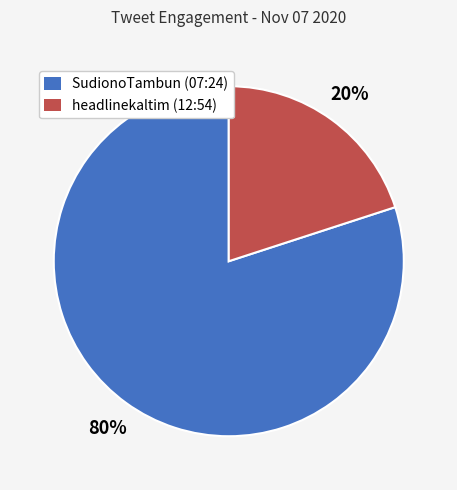

To the nearest percent, what is the difference between the largest and smallest slice percentages?

60%